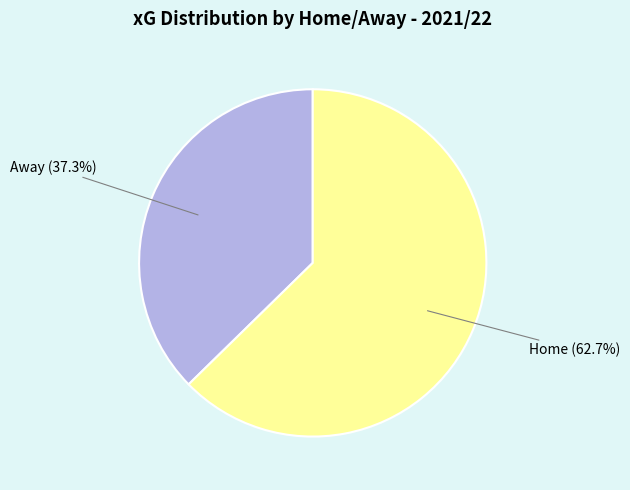

How many segments does this pie chart have?

2